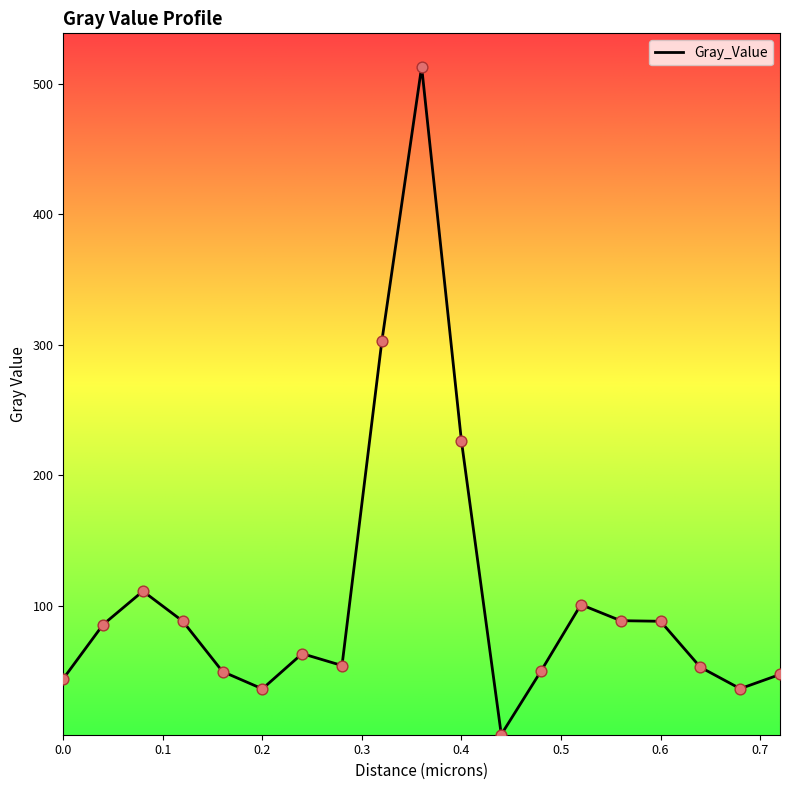

What is the maximum value shown in the chart?

512.8